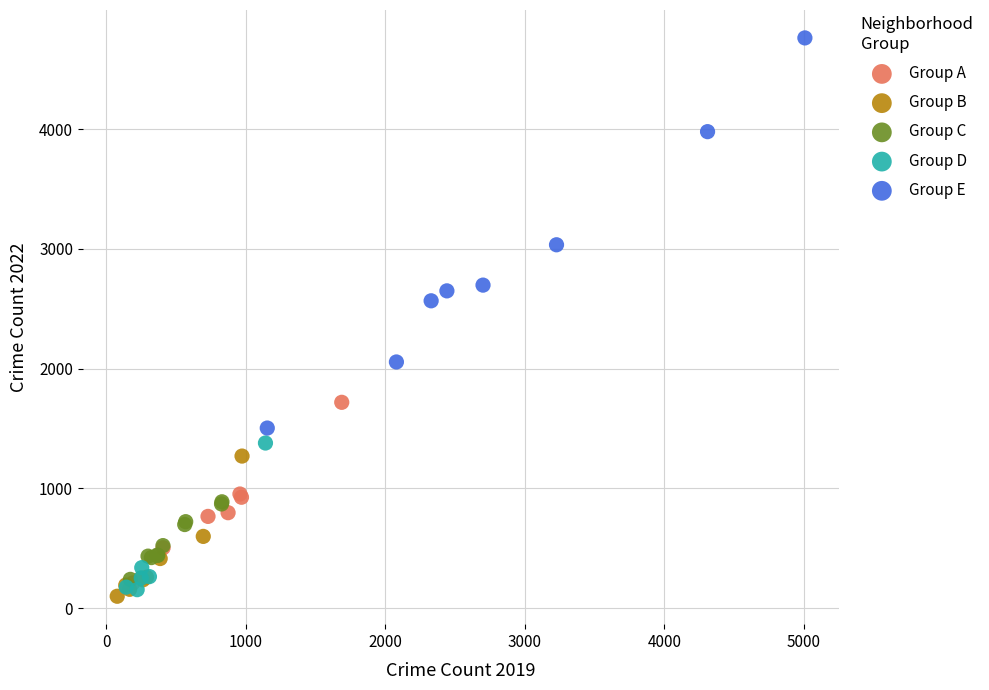

Which series reaches the maximum Y coordinate?

Group E